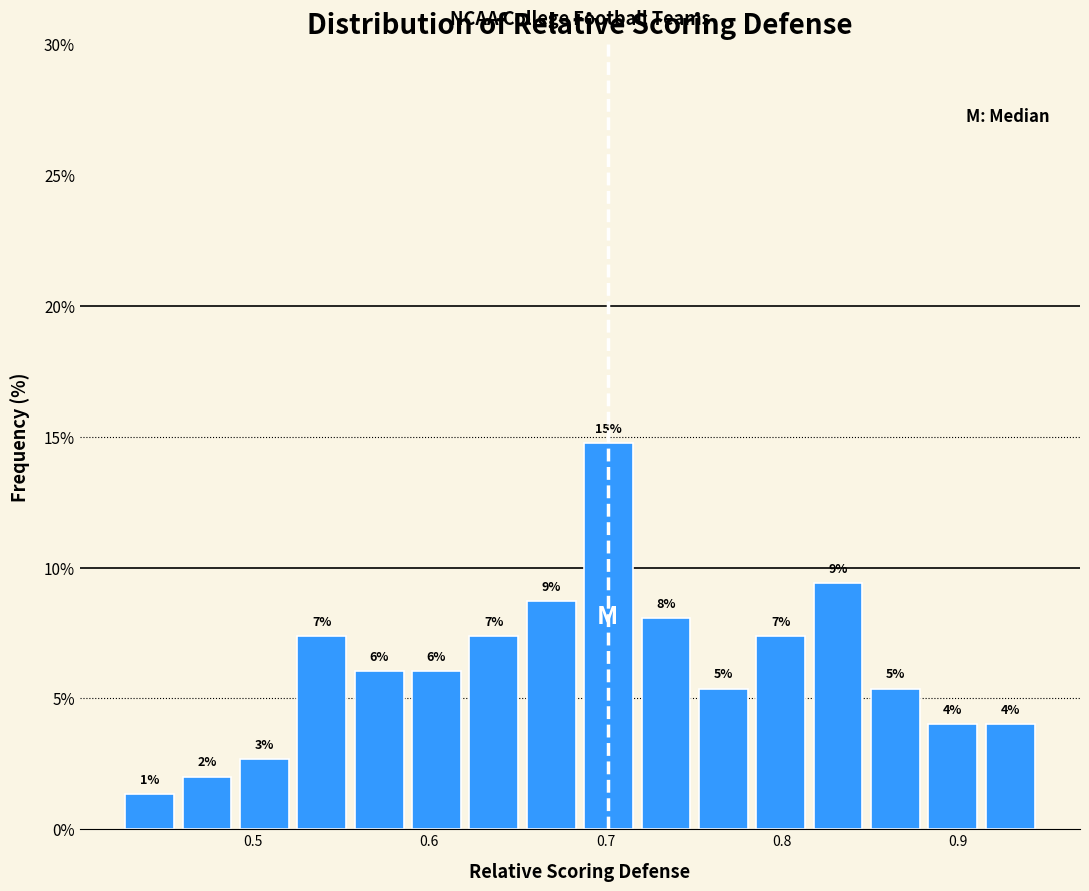

Read against the x-axis, roughly where is the centre of the tallest bar?

0.70